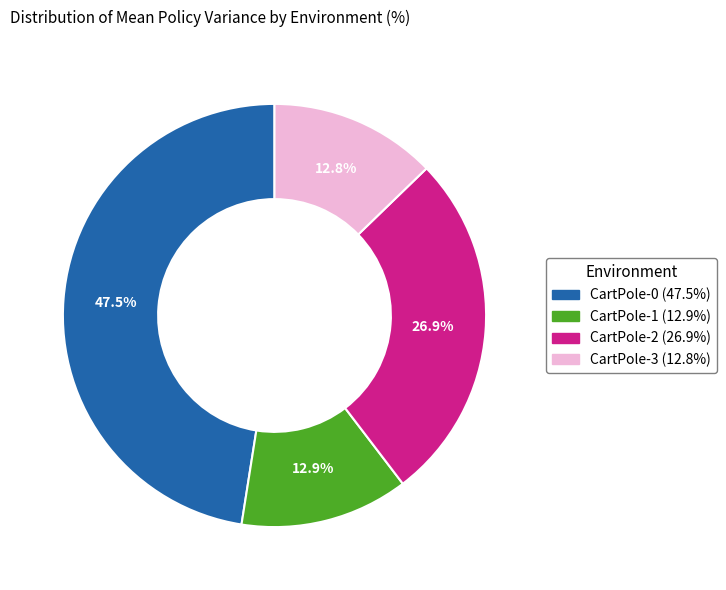

To the nearest percent, what is the difference between the largest and smallest slice percentages?

35%